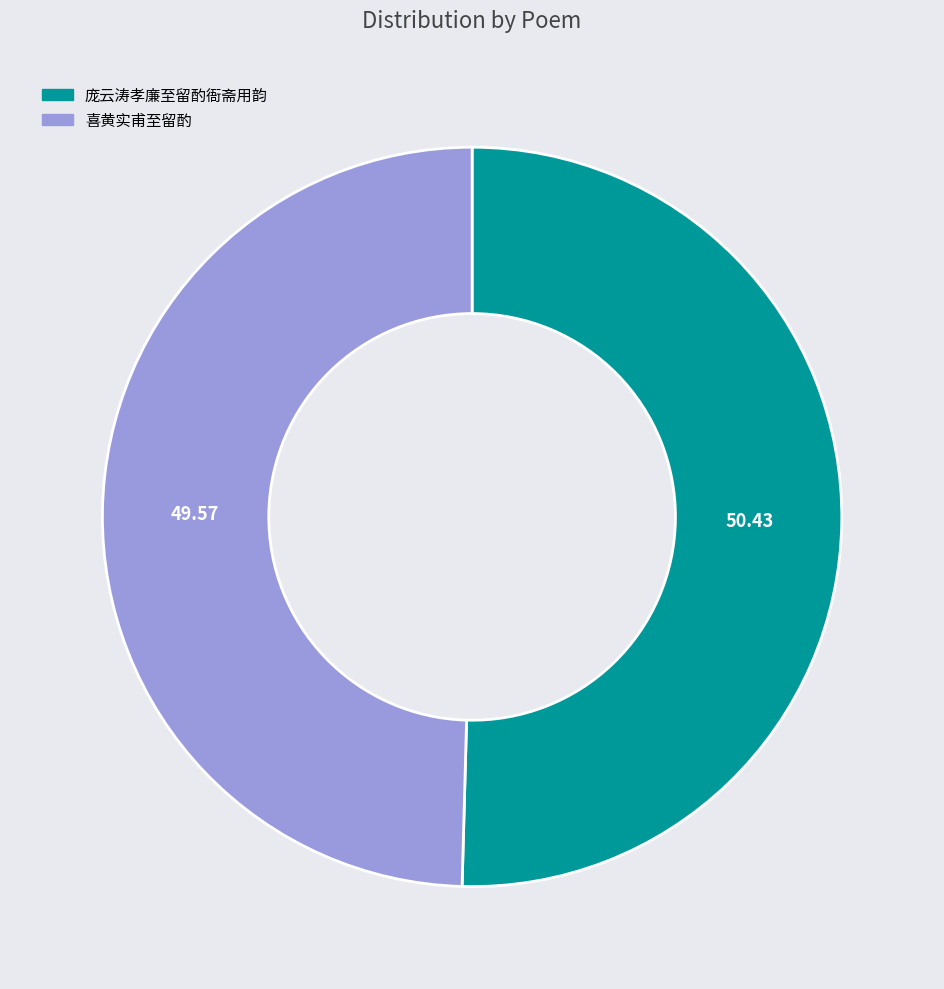

What is the largest slice in the pie chart?

庞云涛孝廉至留酌衙斋用韵